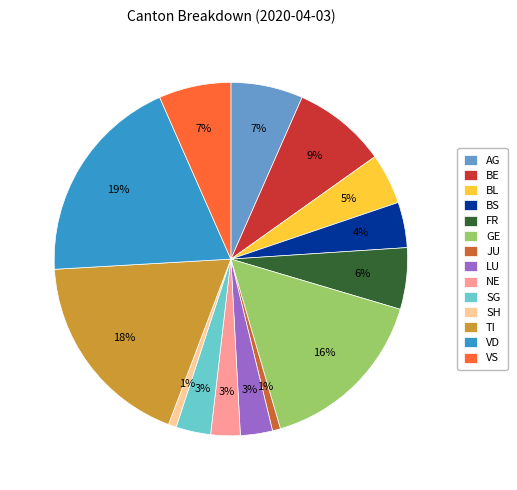

How many slices are in this pie chart?

14